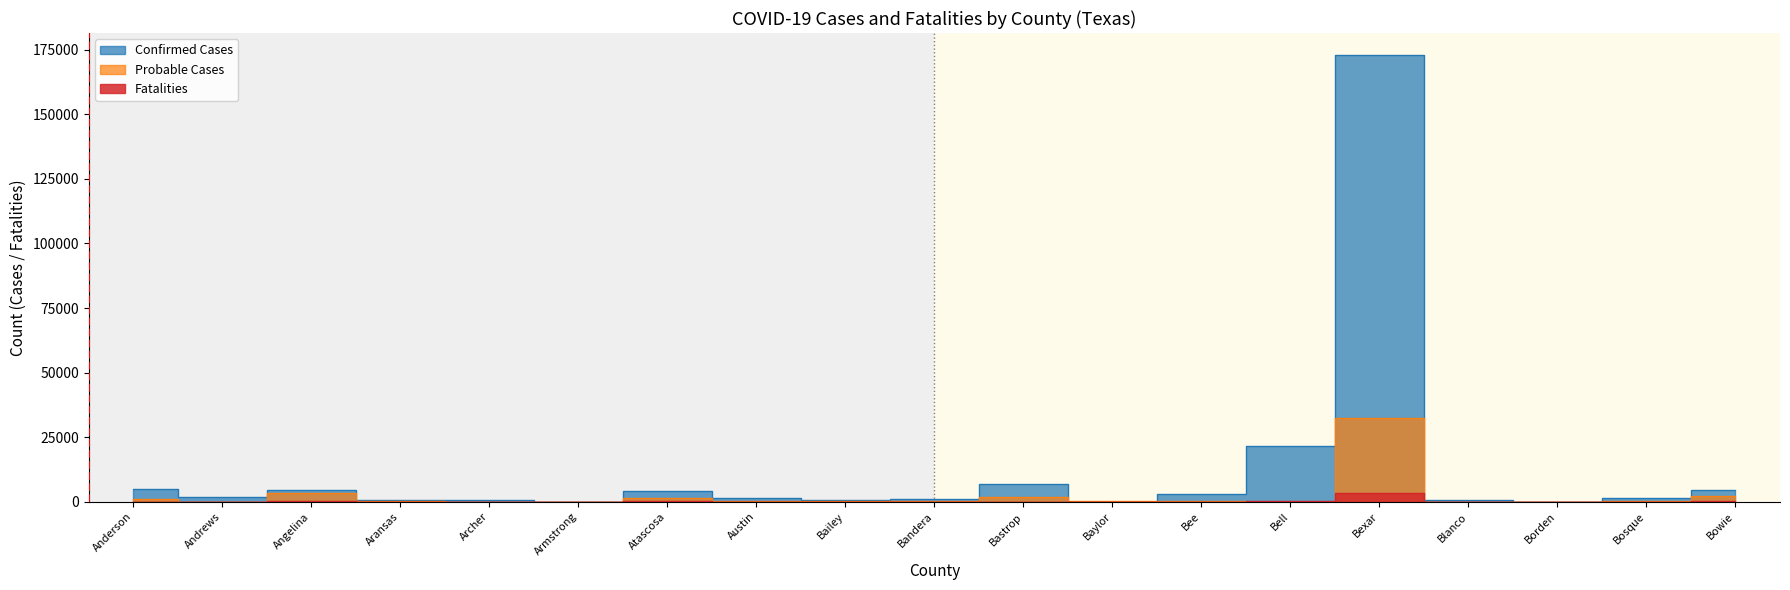

How many interior local valleys does the Fatalities series have?

5